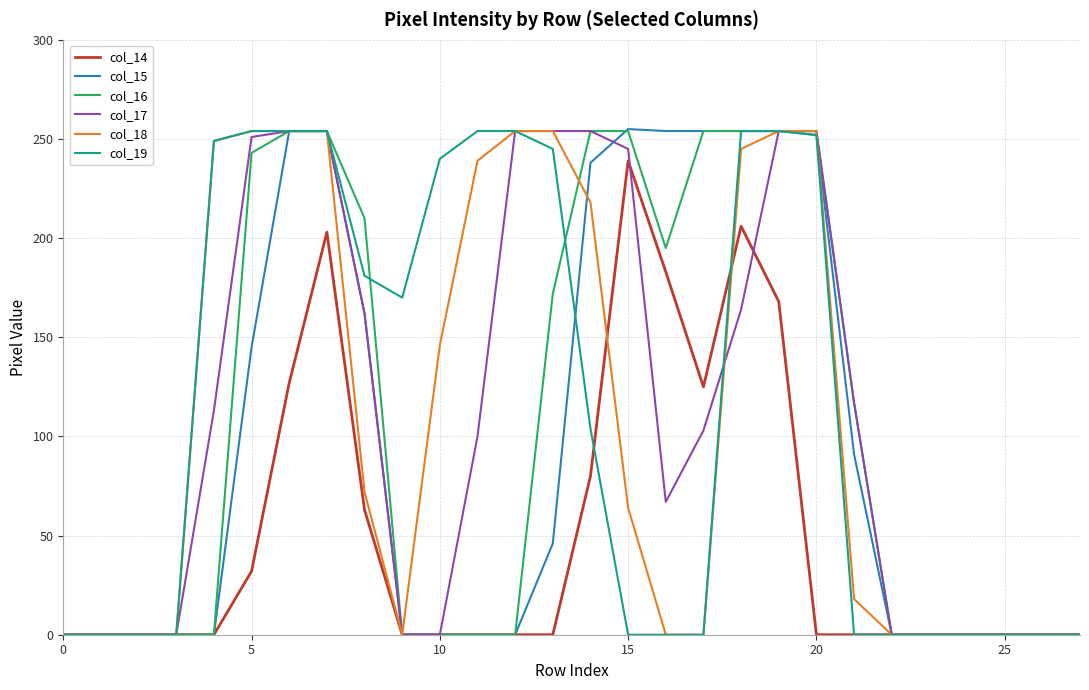

True or false: col_17 and col_19 cross at least once.

True